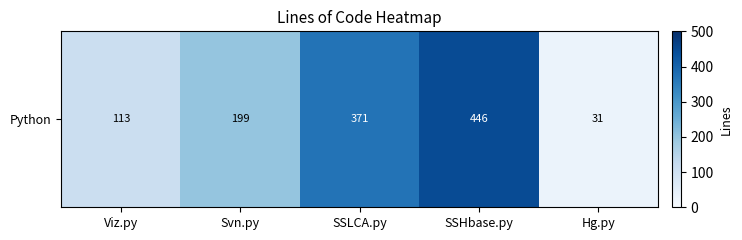

What is the change in value from SSHbase.py to Hg.py?

-415